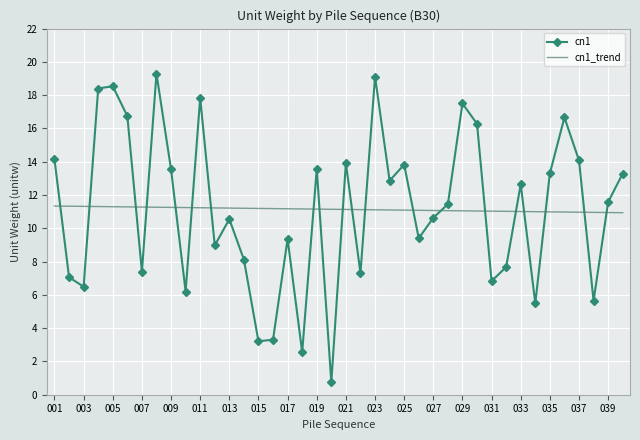

What is the difference between the maximum and minimum values in the cn1 series?

18.5